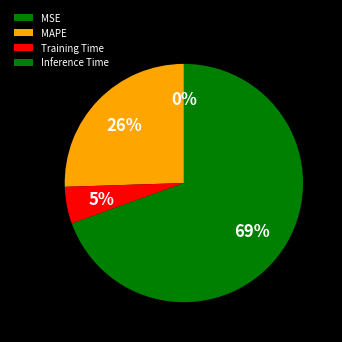

Combined, what portion of the pie is MSE and Training Time?

5.0%